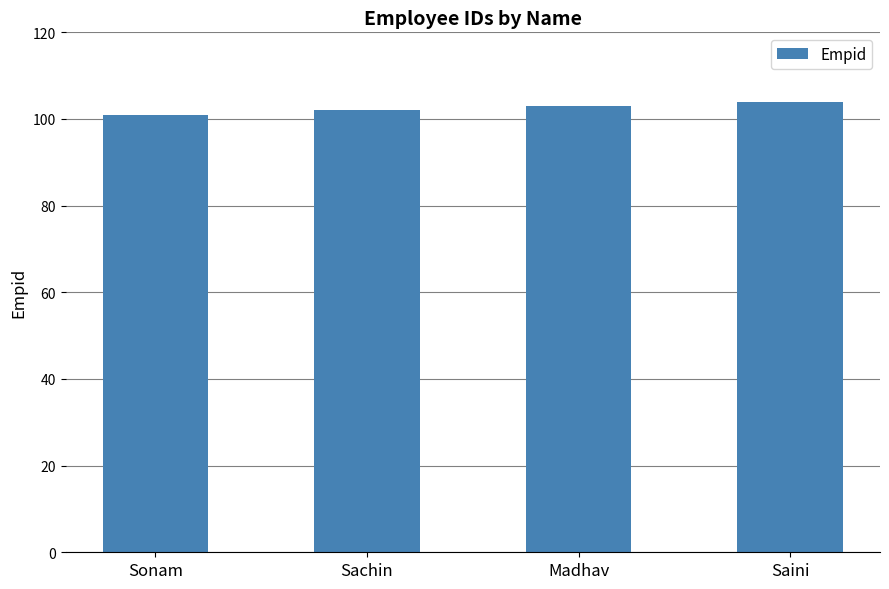

What position from the left is Madhav?

3